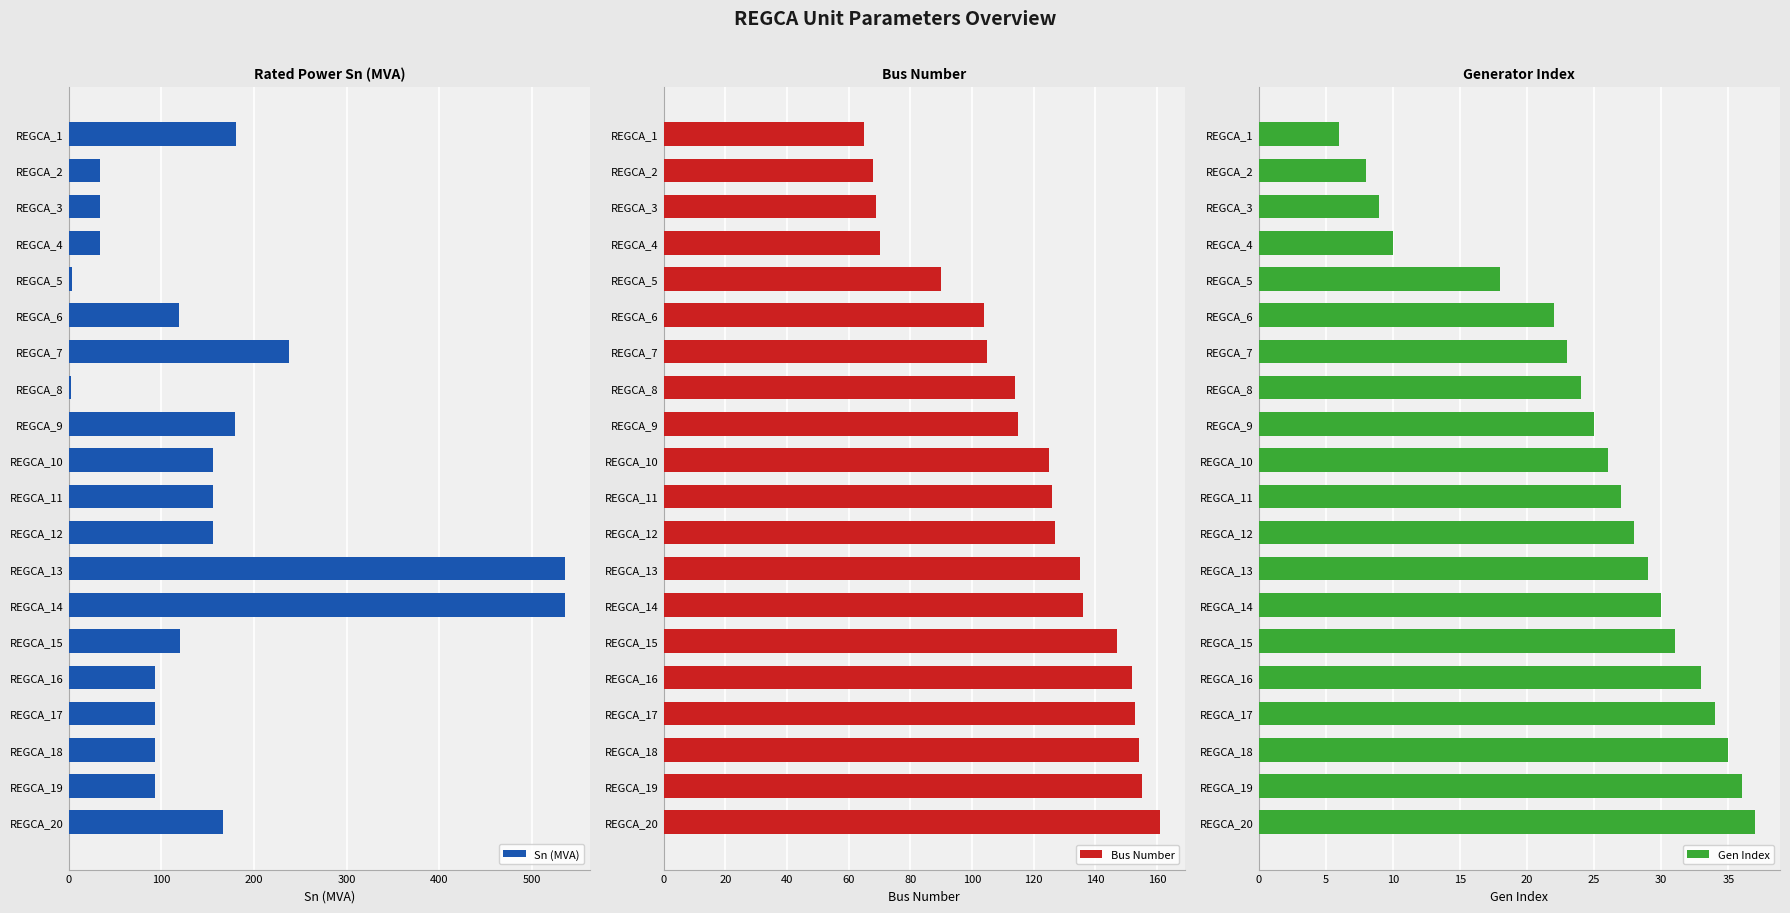

Rank the series by their maximum value, from lowest to highest.

Gen Index, Bus Number, Sn (MVA)